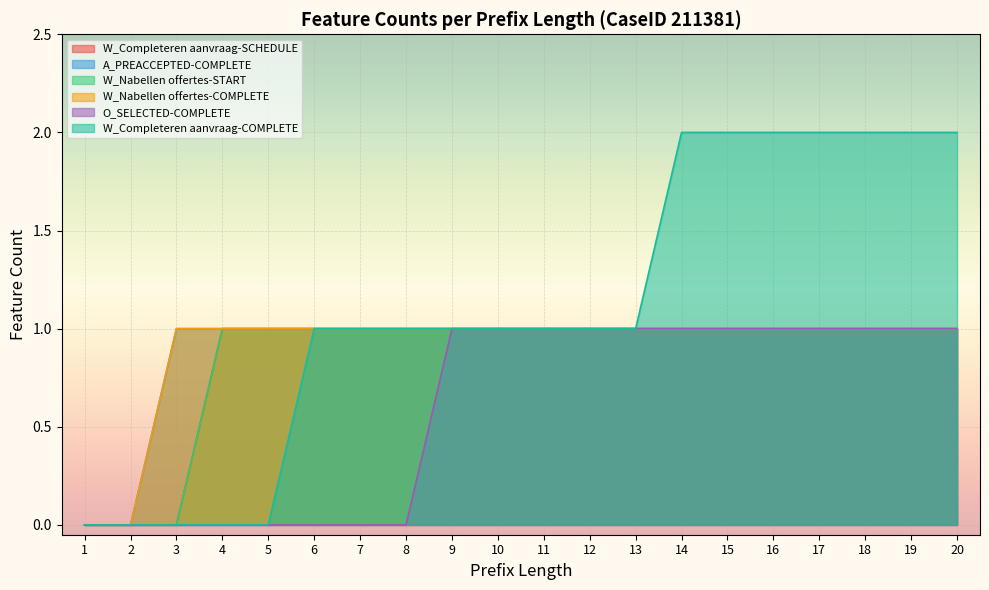

Which series changed the most between 1 and 18?

W_Completeren aanvraag-SCHEDULE